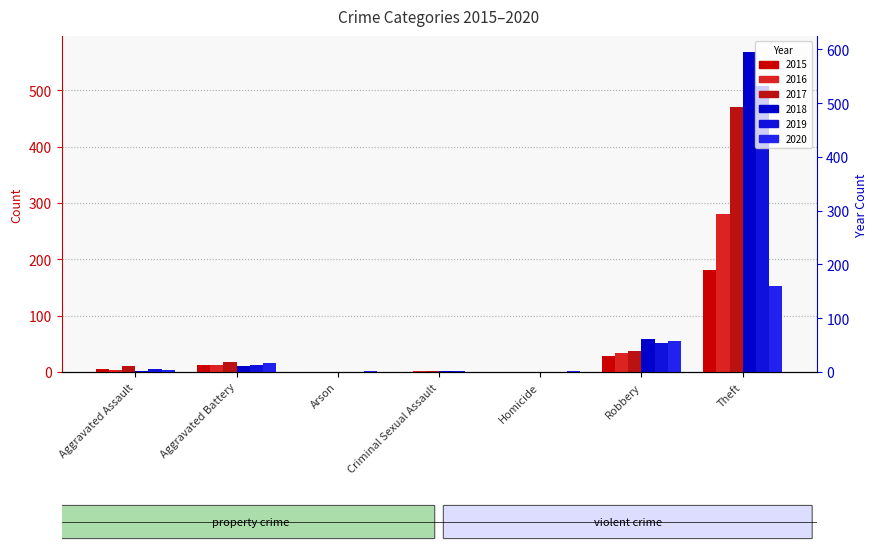

What position from the right is Robbery?

2